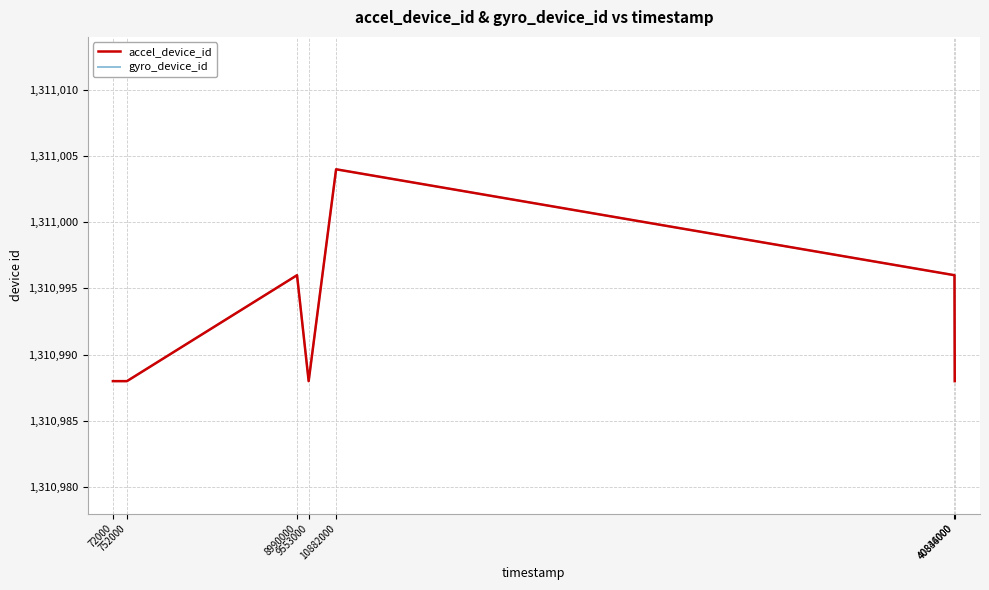

Is this an area chart (filled region under the line)?

No